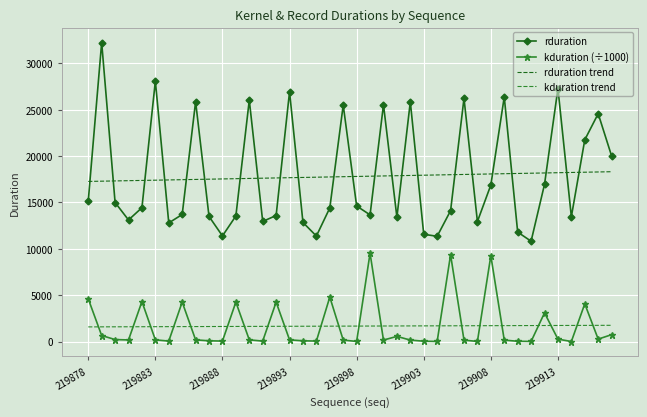

Which series has the widest spread of values?

rduration